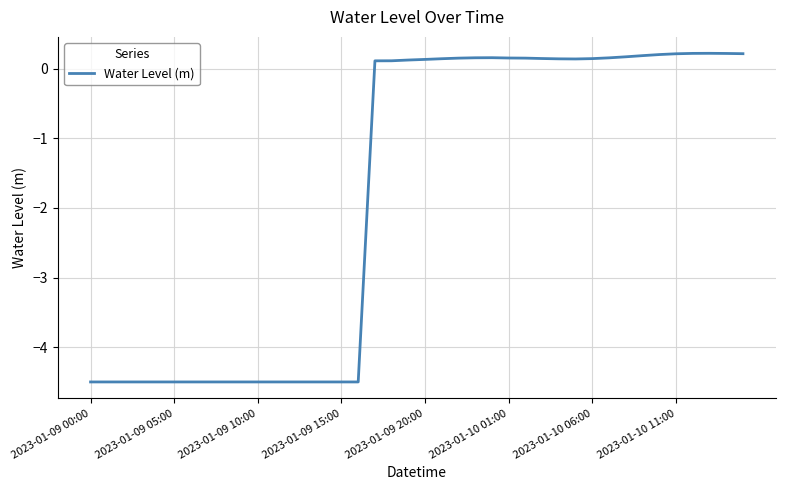

How many values are above zero?

23